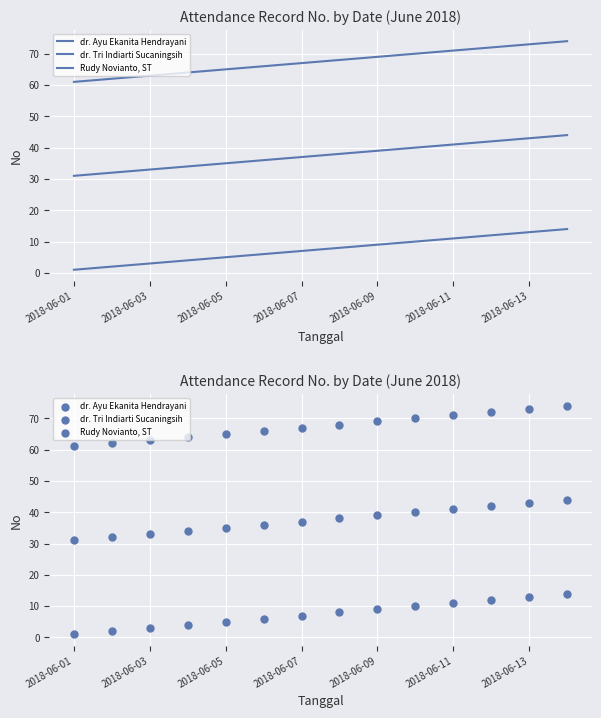

At how many categories does at least one series exceed 37?

14